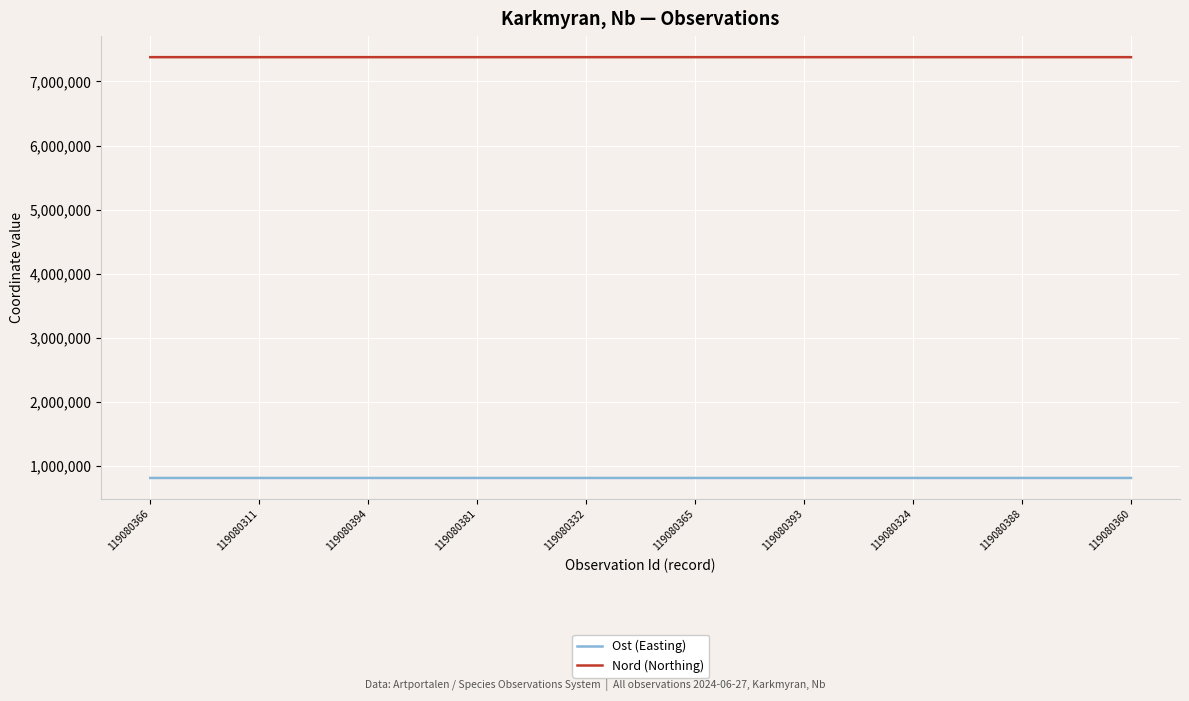

What is the total value across all series at 119080366?

8194587